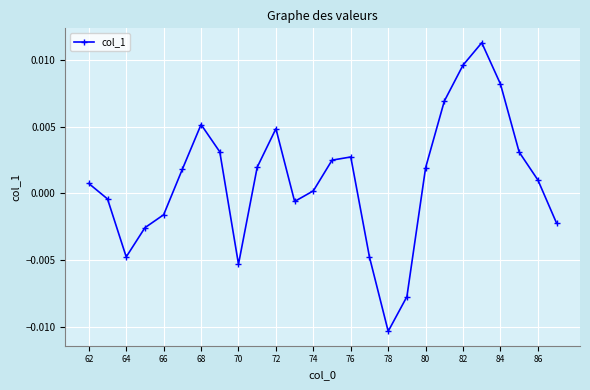

True or false: there are more than 0 points higher than both neighbors.

True